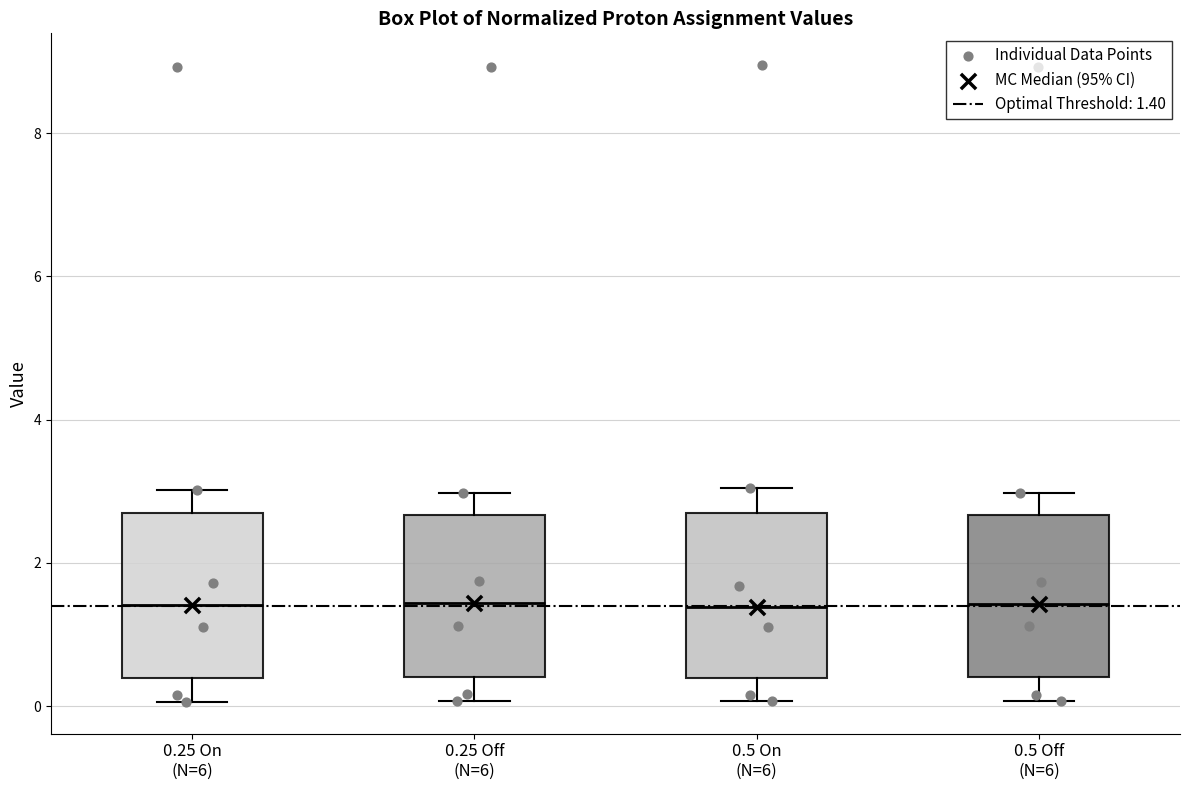

Reading left to right, transcribe this box plot: for each box, give where its median line is, the range the box spans, and where its two whiskers end, as read against the y-axis. The values are not printed on the chart, so give them approximately, as read against the axis.

0.25 On (N=6): median 1.4, box 0.4 to 2.6, whiskers 0.0 to 3.0
0.25 Off (N=6): median 1.4, box 0.4 to 2.6, whiskers 0.0 to 3.0
0.5 On (N=6): median 1.4, box 0.4 to 2.8, whiskers 0.0 to 3.0
0.5 Off (N=6): median 1.4, box 0.4 to 2.6, whiskers 0.0 to 3.0